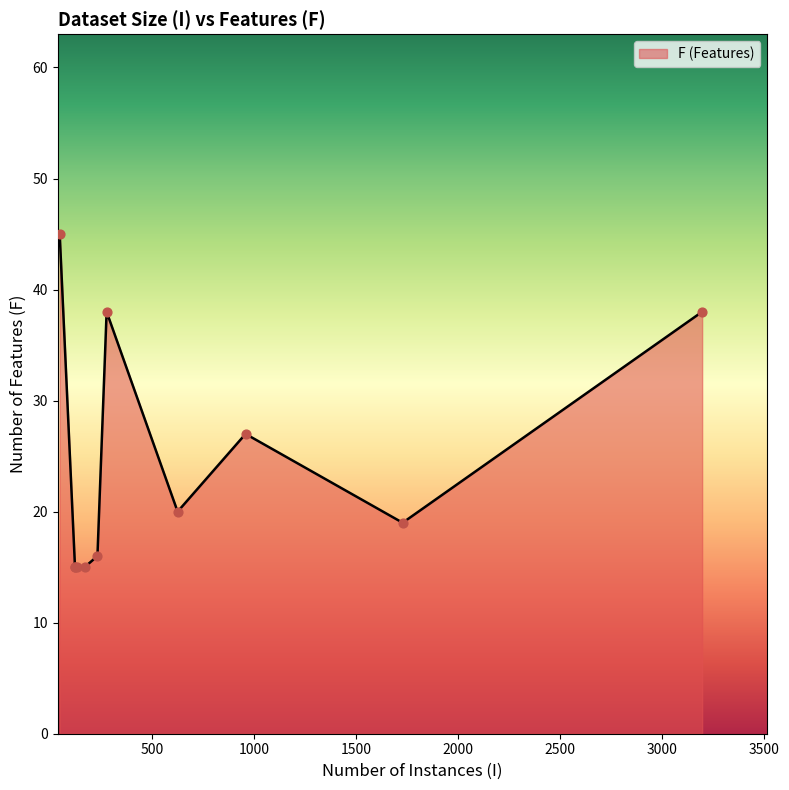

What is the maximum value shown in the chart?

45